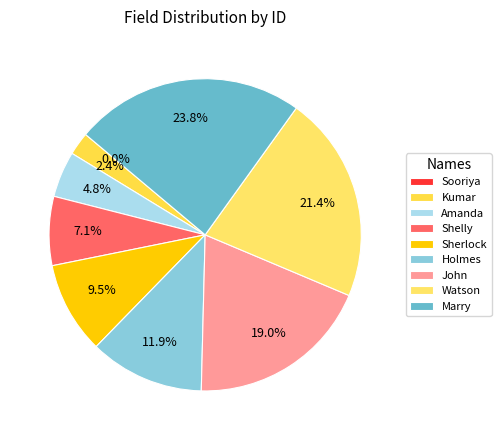

What is the change in value from Sooriya to Sherlock?

+4